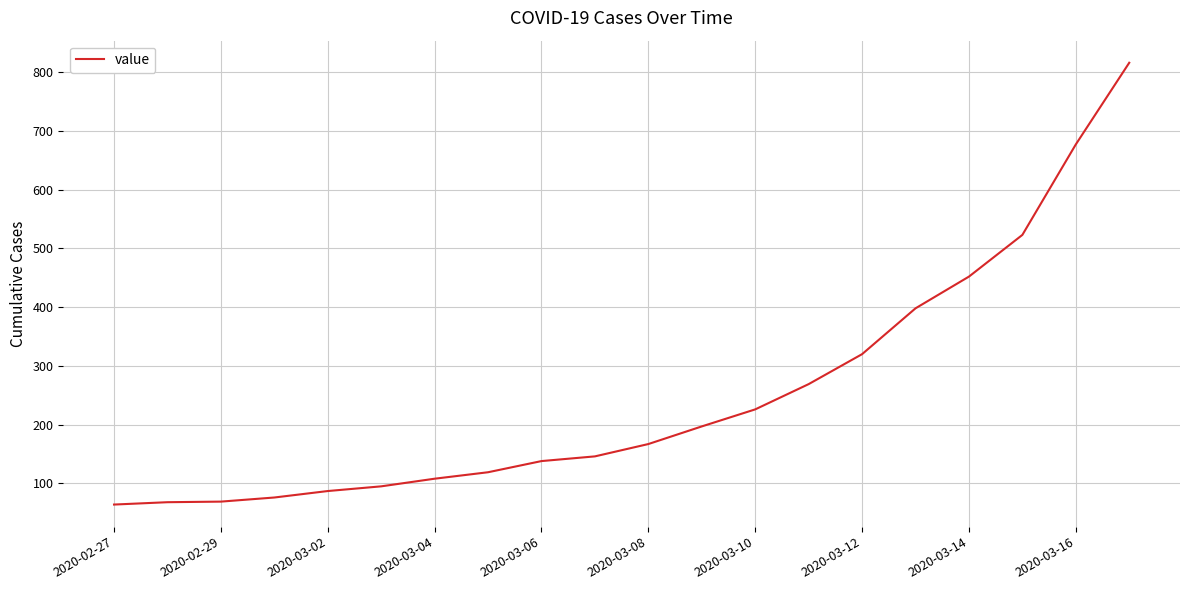

How many distinct data groups are displayed?

1